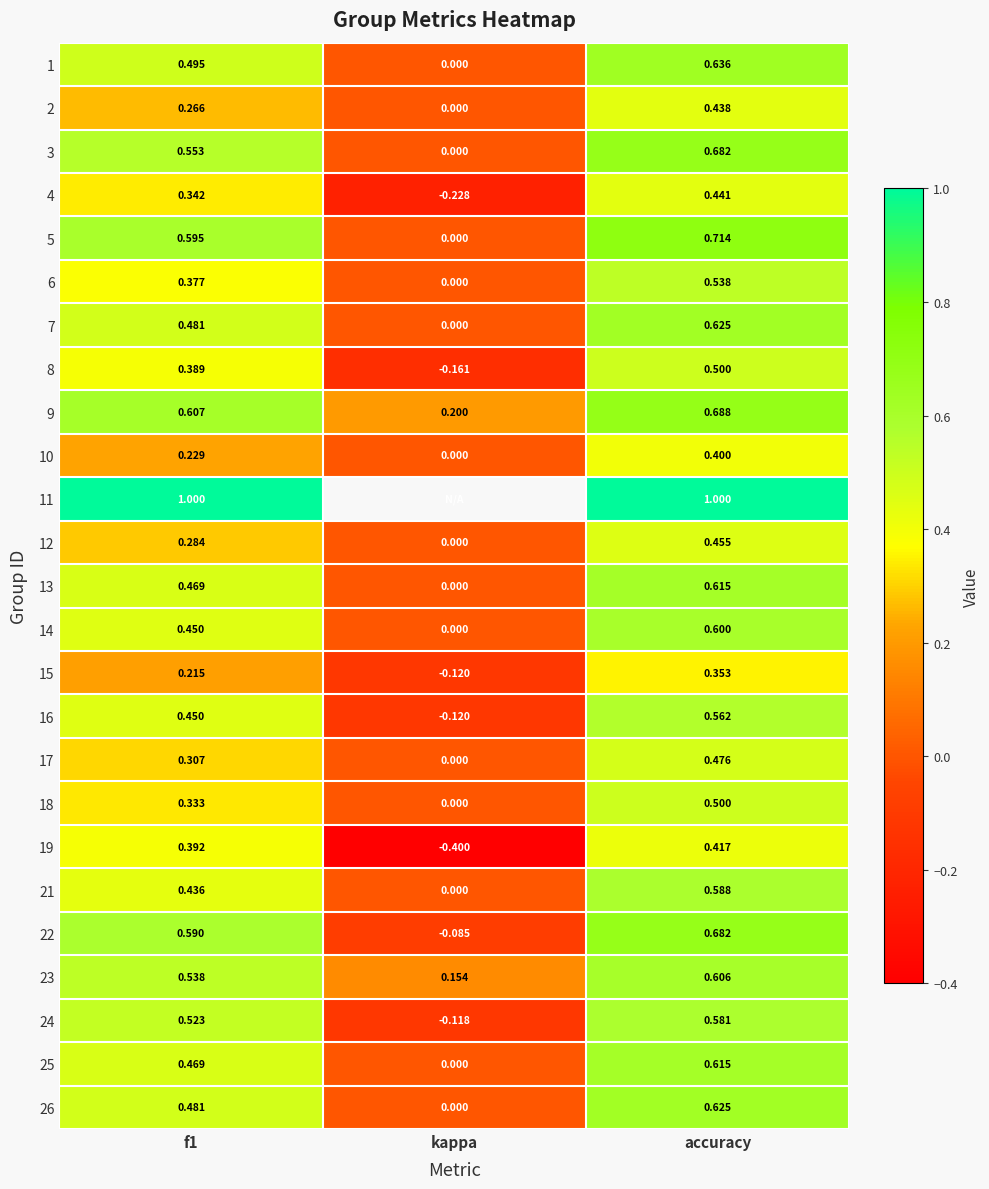

What is the spread (max minus min) of values at f1?

0.8